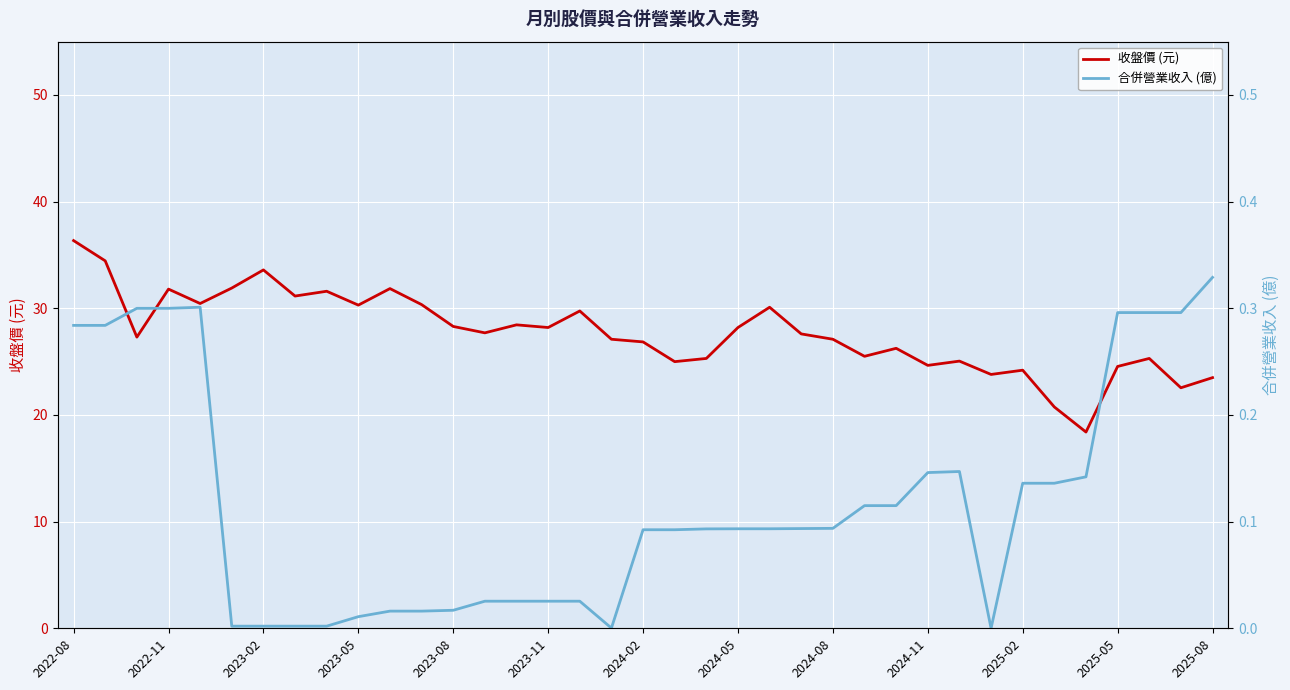

Read the 收盤價 (元) value at 2025-05.

24.6